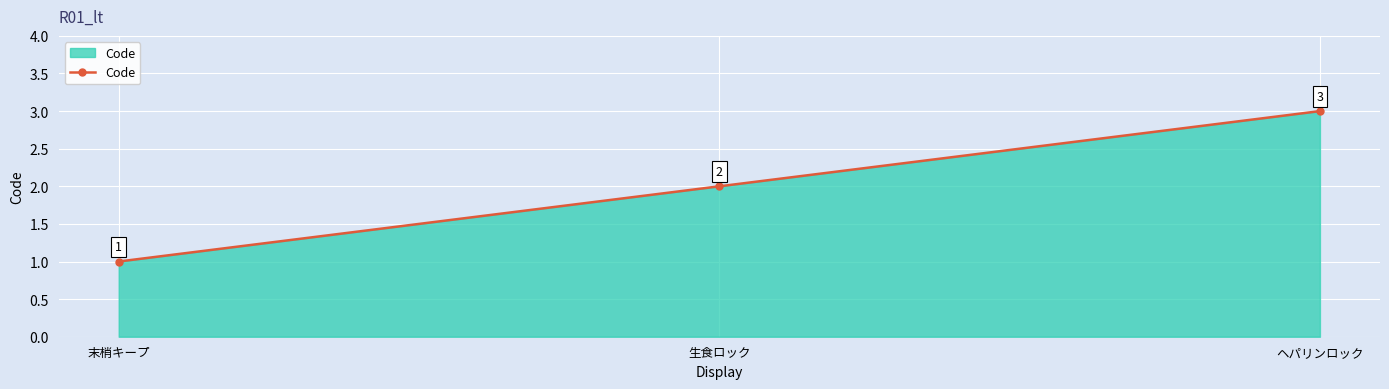

What is the change in value from 生食ロック to ヘパリンロック?

+1